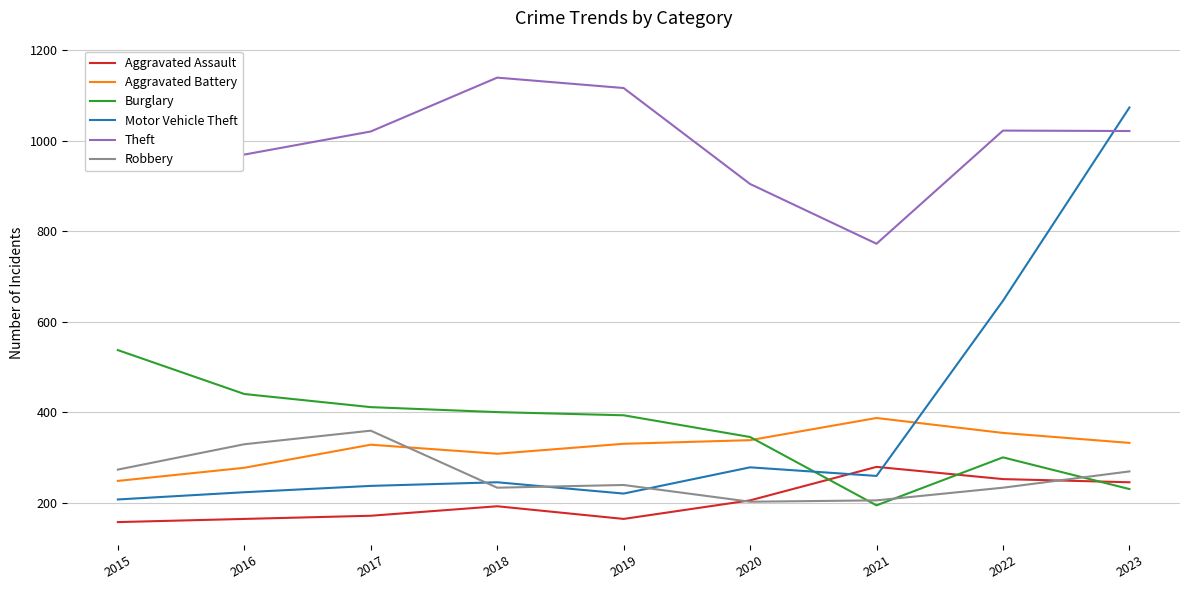

Rank the series by their maximum value, from lowest to highest.

Aggravated Assault, Robbery, Aggravated Battery, Burglary, Motor Vehicle Theft, Theft